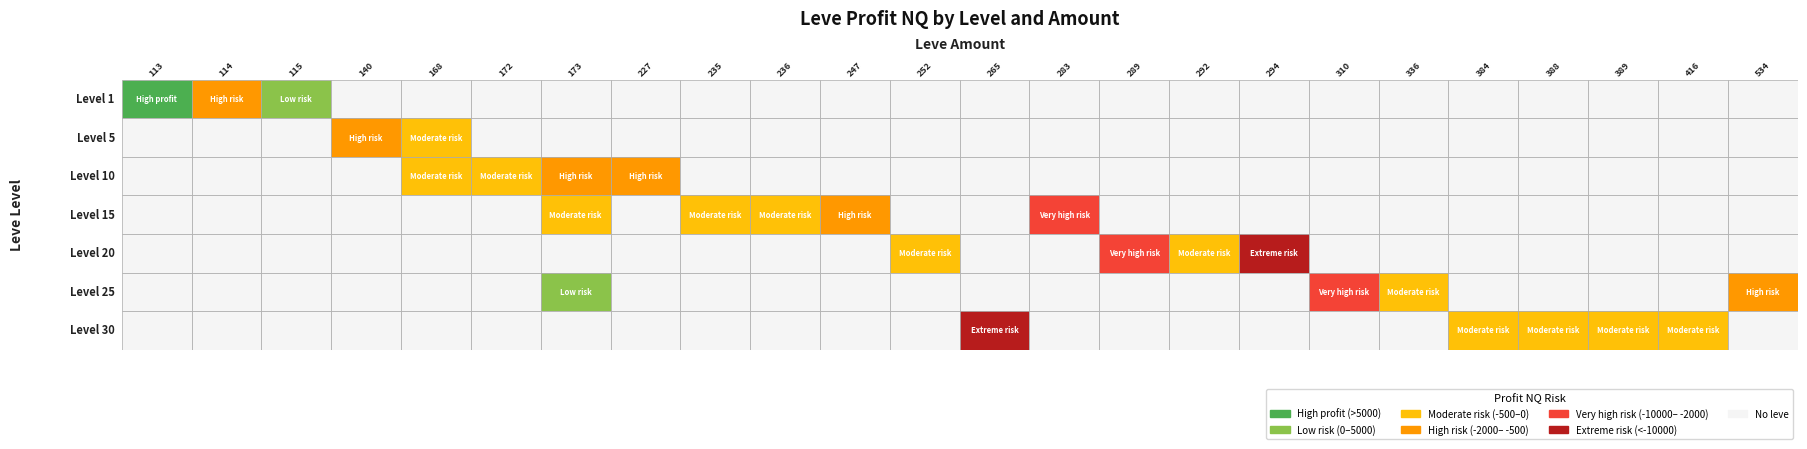

How many positive values does the Level 25 series have?

4